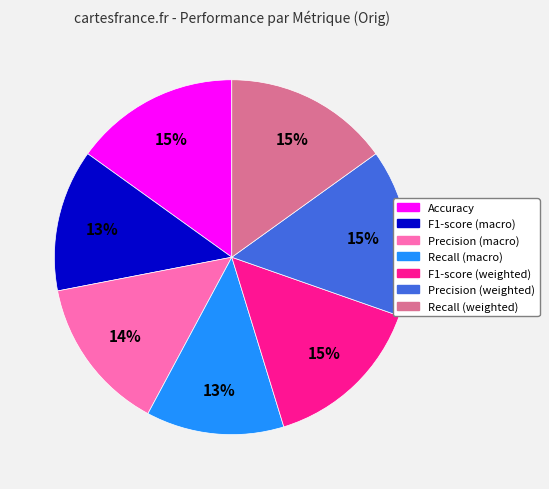

To the nearest percent, what is the average slice percentage?

14%